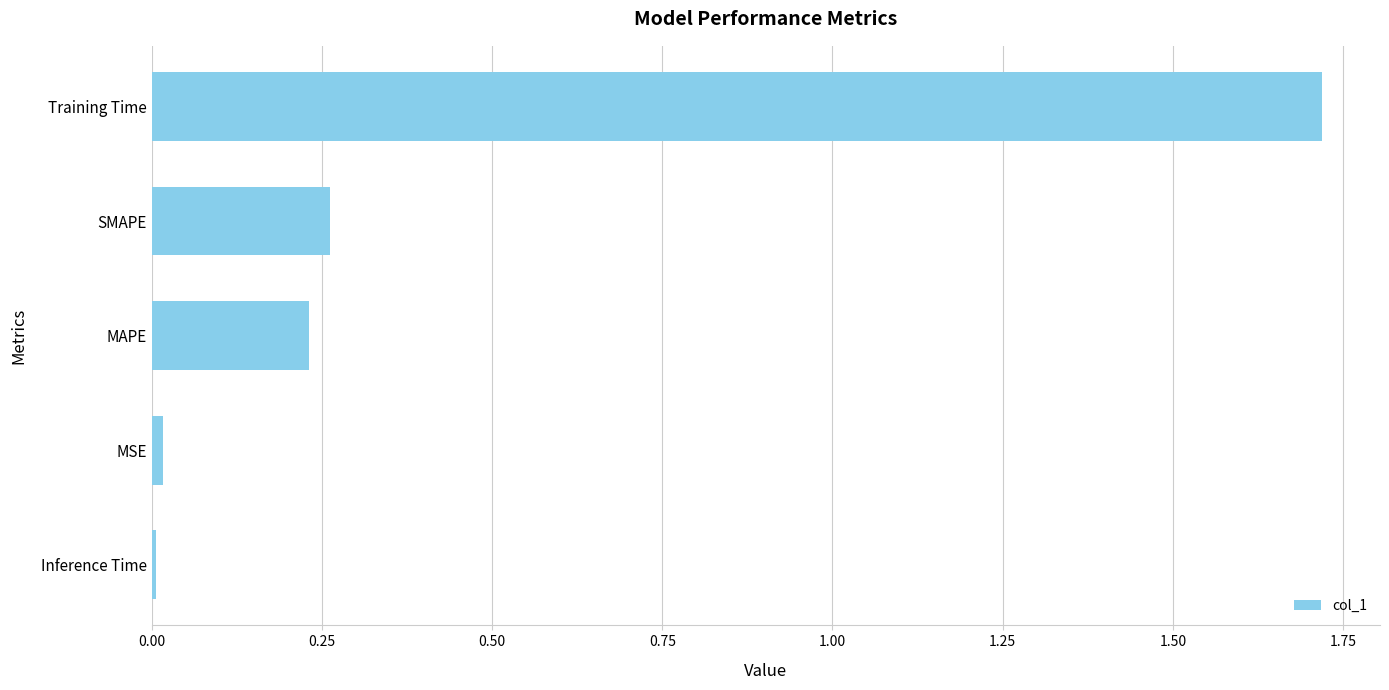

What is the average value?

0.4